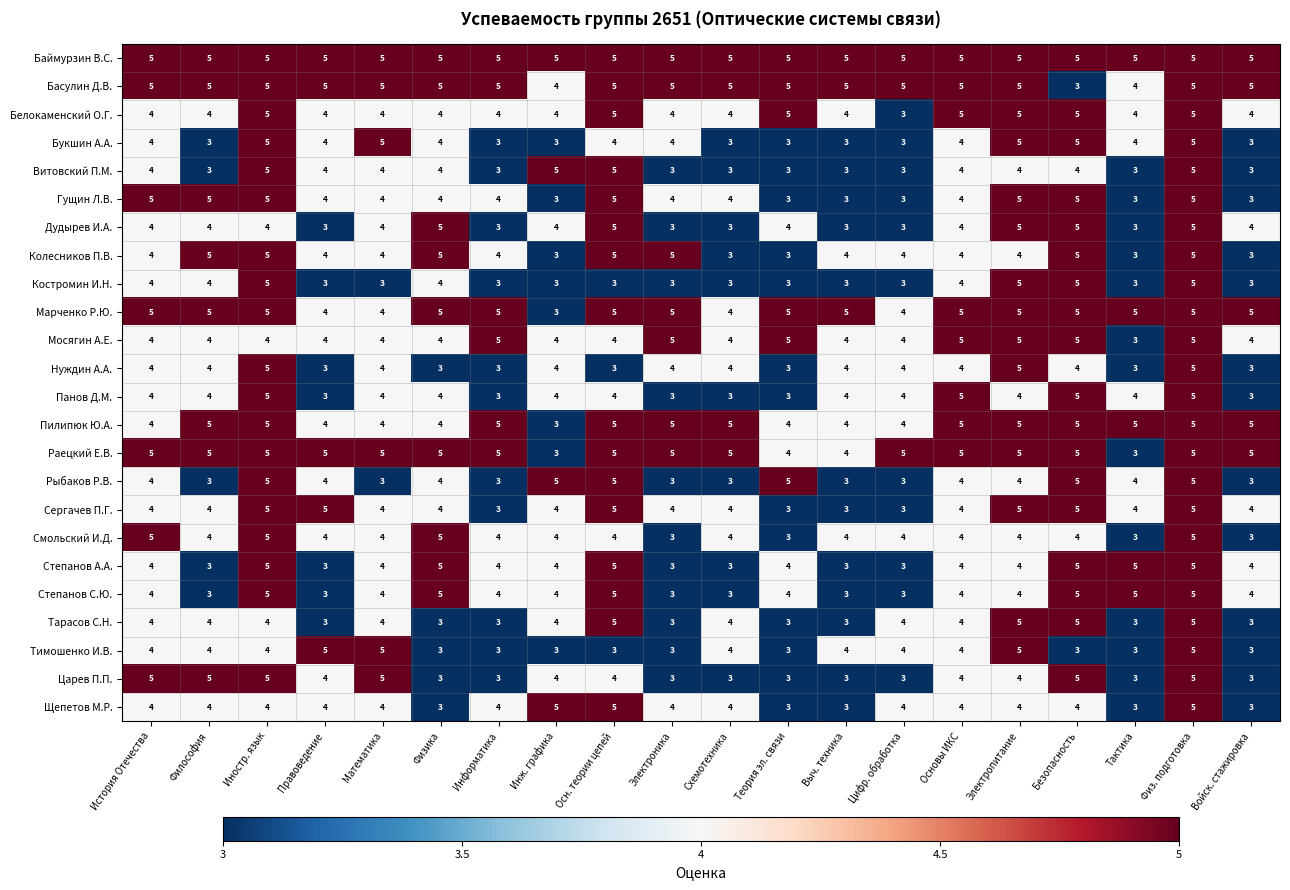

The Смольский И.Д. series shows 4 at Электропитание. True or false?

True